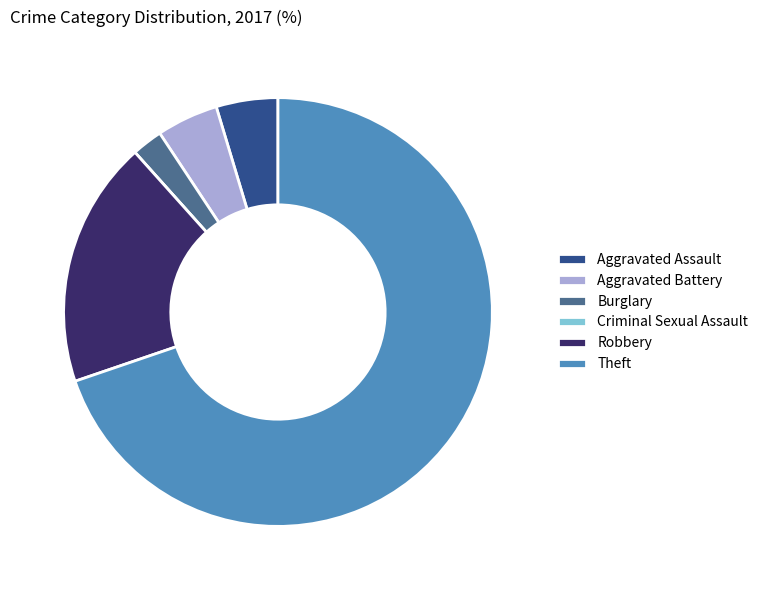

The Aggravated Assault slice represents 5% of the pie. True or false?

True